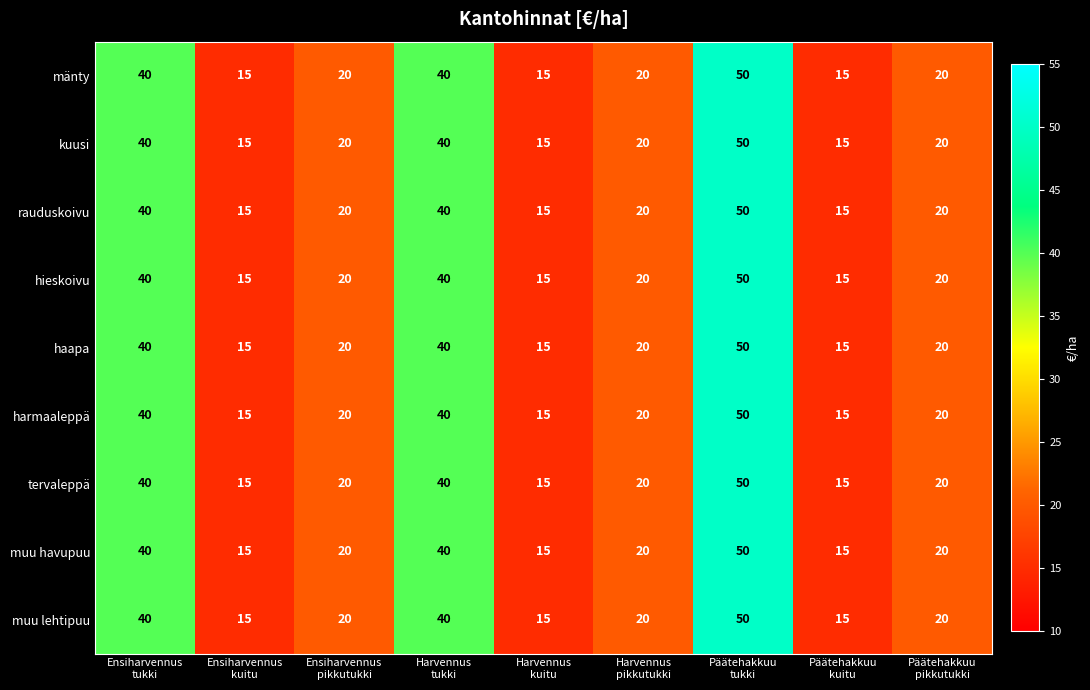

At how many categories does at least one series exceed 18?

6